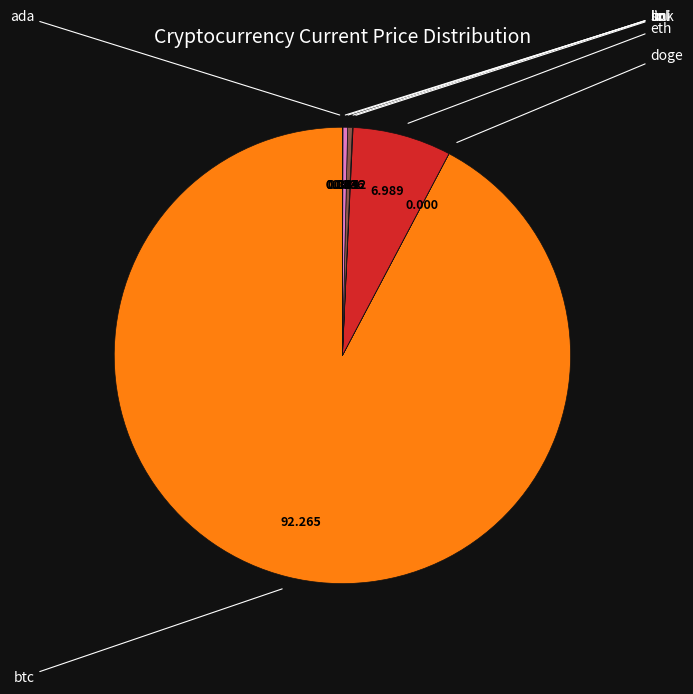

Is there a majority slice in this chart?

Yes